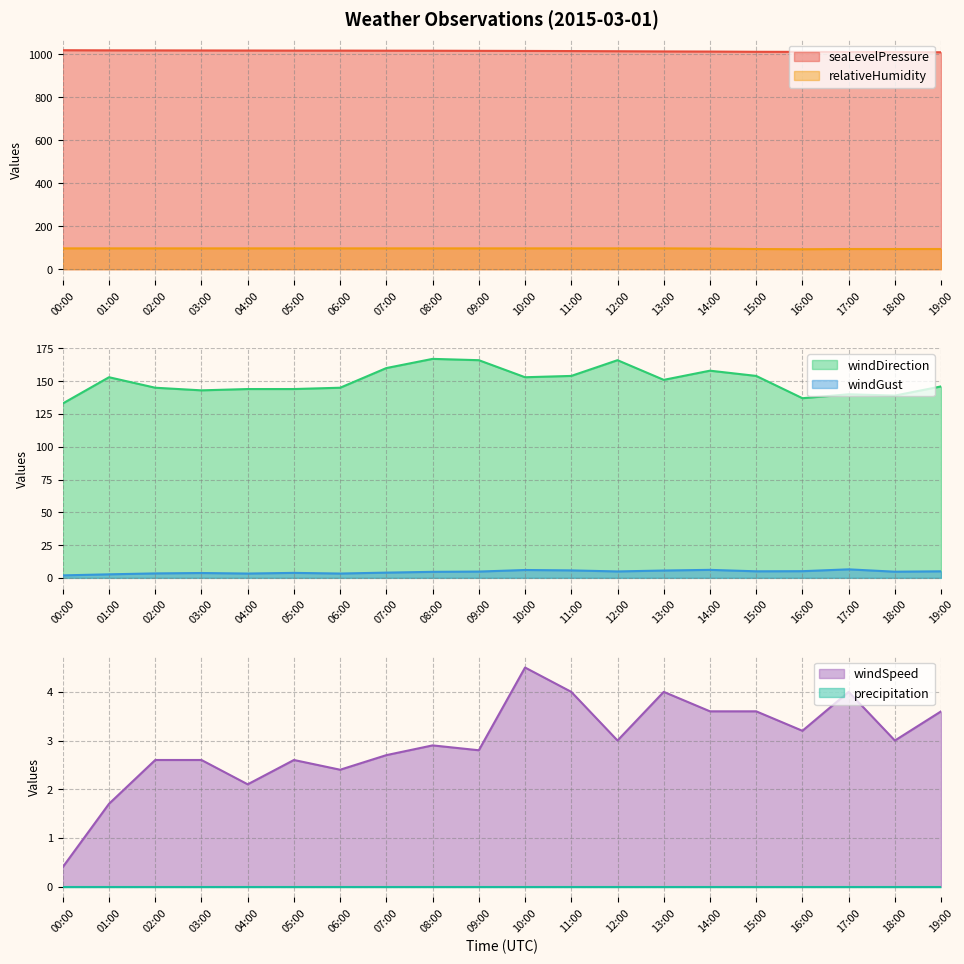

True or false: windGust has a value of 8.0 at 08:00.

False